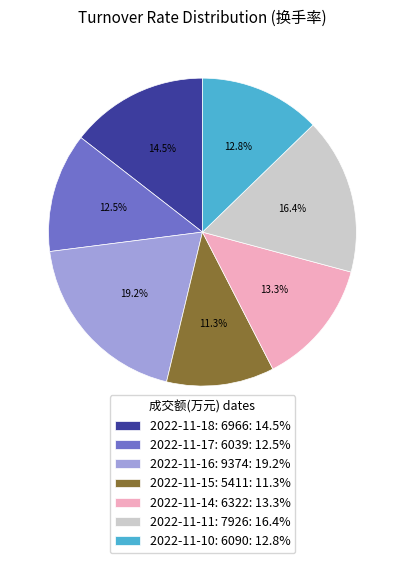

The 2022-11-14: 6322 slice represents 1% of the pie. True or false?

False